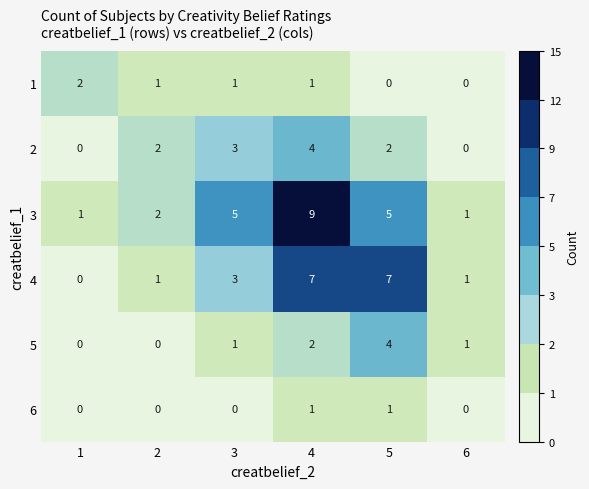

What value does the 2 series have at 3?

3